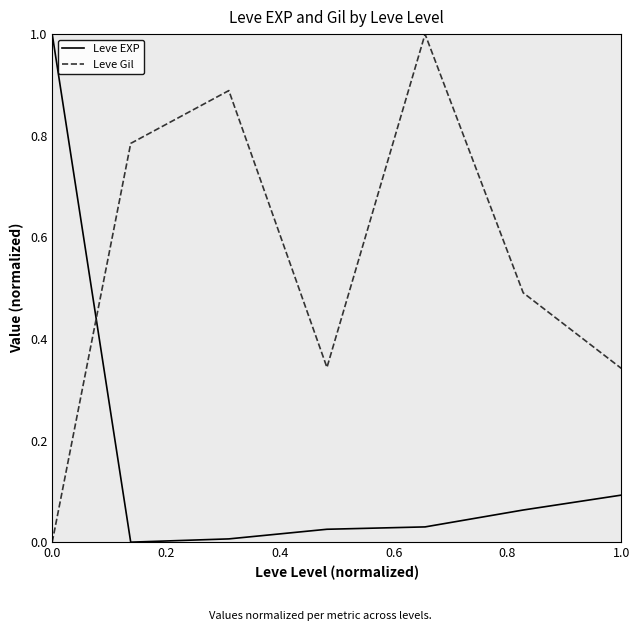

What is the difference between the maximum and minimum values in the Leve Gil series?

1.0